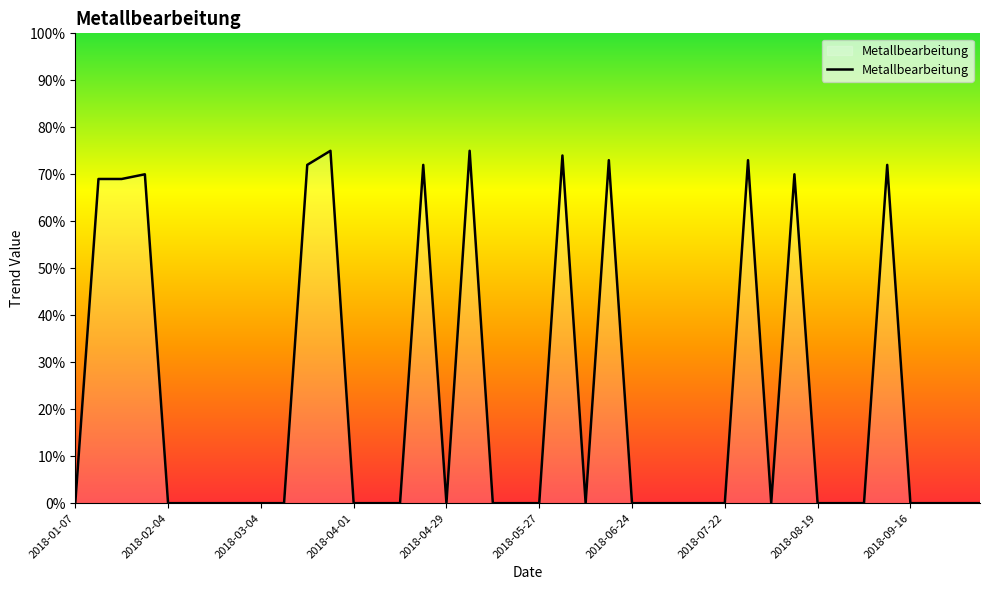

Does the chart have visible grid lines?

No